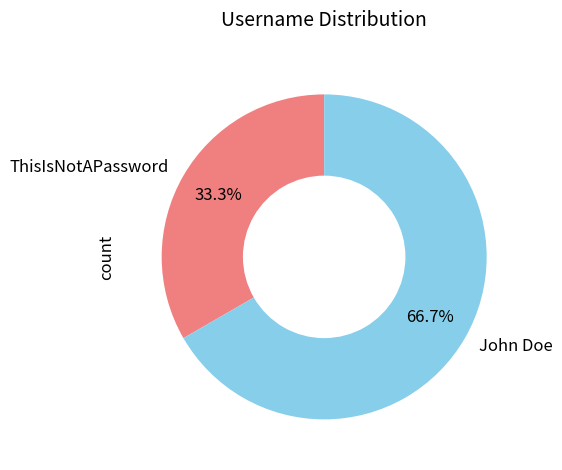

The ThisIsNotAPassword slice represents 33% of the pie. True or false?

True